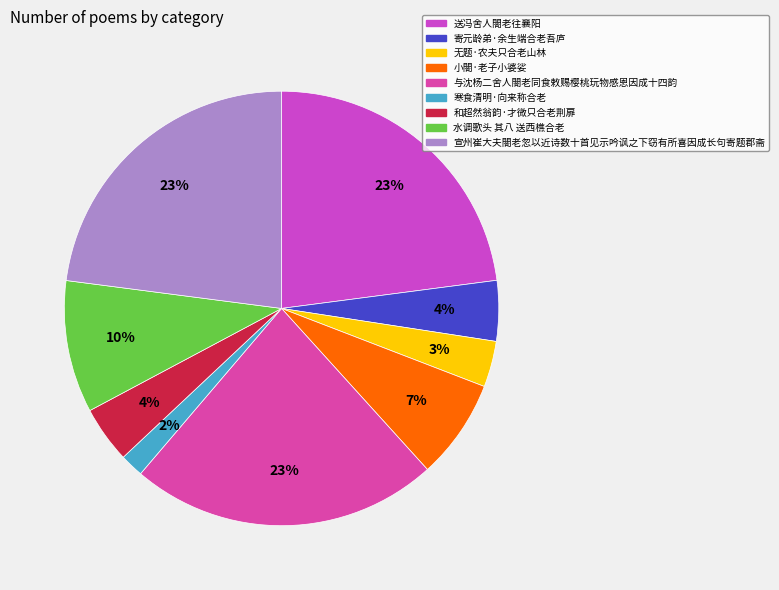

To the nearest percent, what is the average slice percentage?

11%